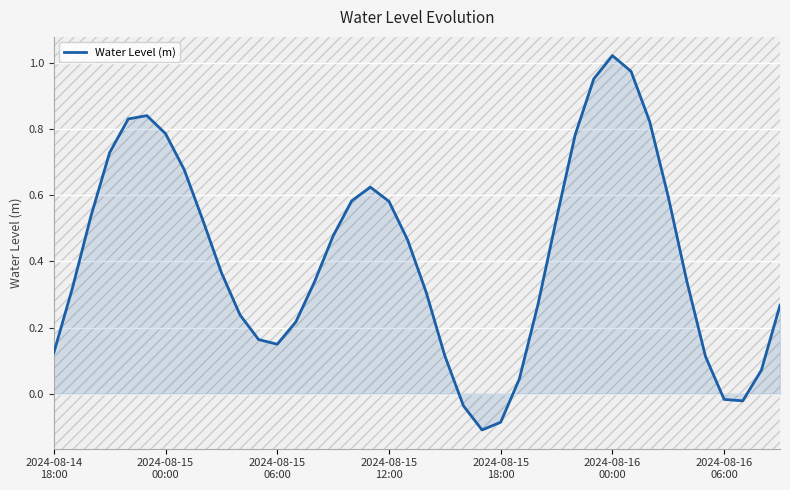

What is the difference between the maximum and minimum values?

1.1